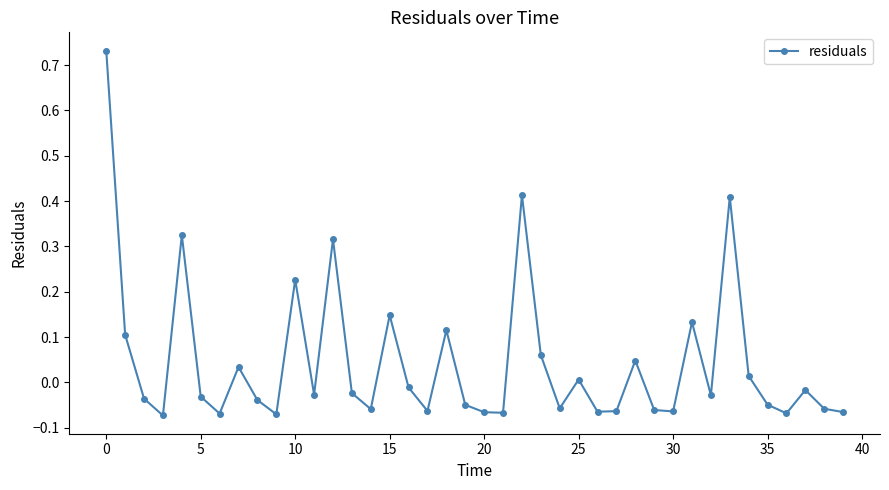

True or false: there are more than 0 points higher than both neighbors.

True